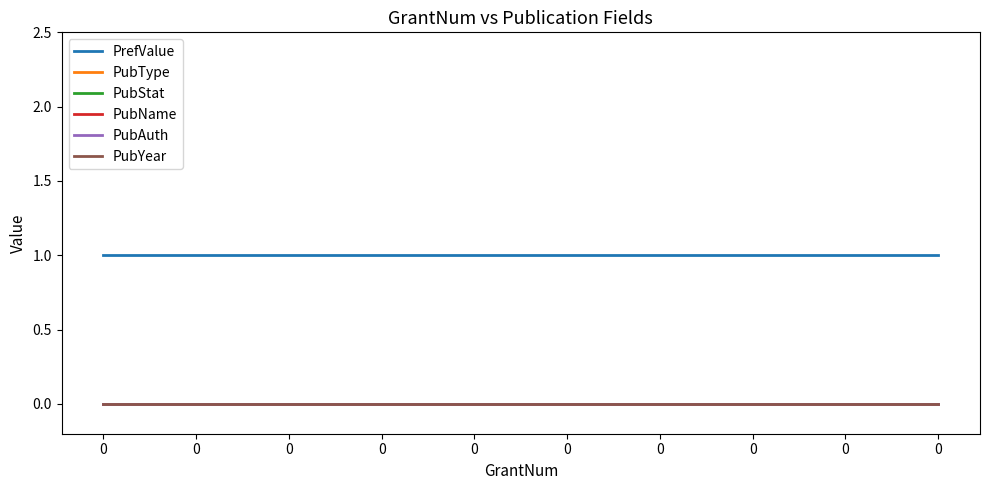

Does the chart display data point markers on the line(s)?

No